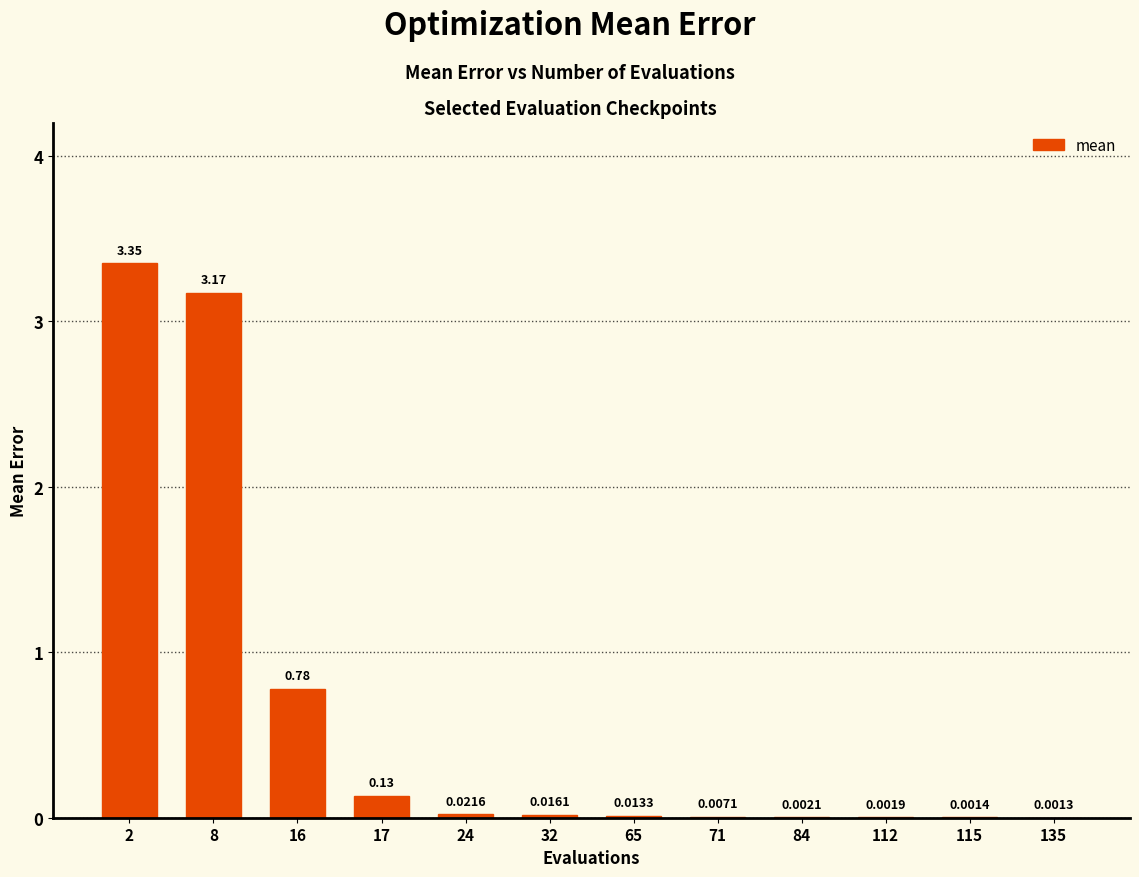

What is the sum of all values?

7.5